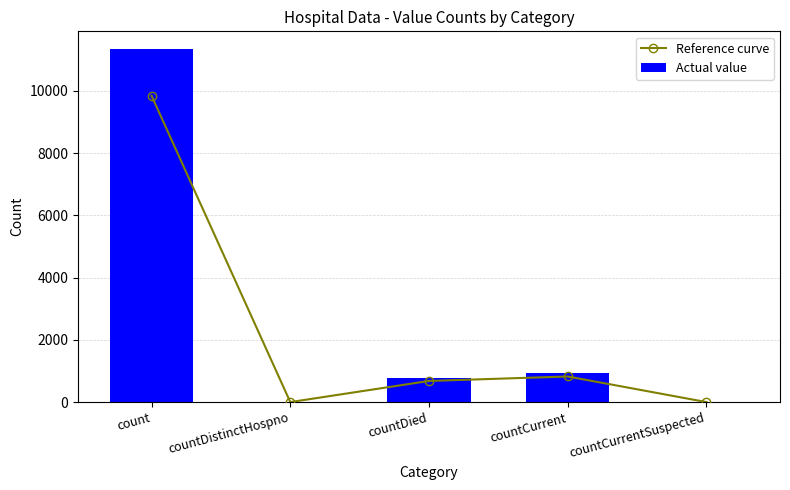

Is it true that Actual value equals 11341.0 at count?

True